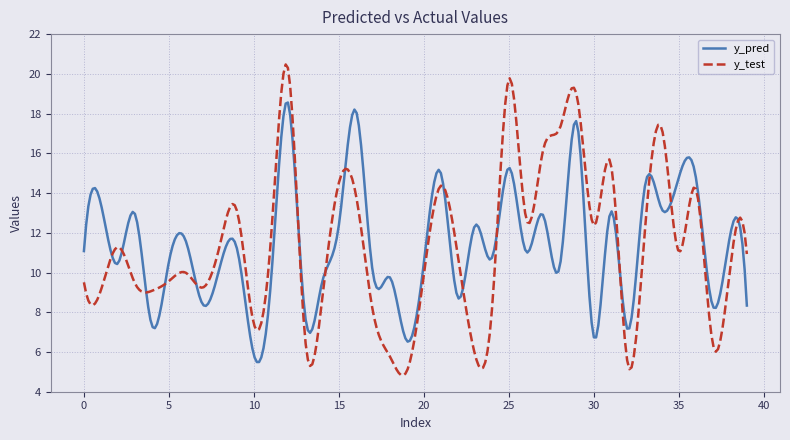

How many lines are shown in the chart?

2